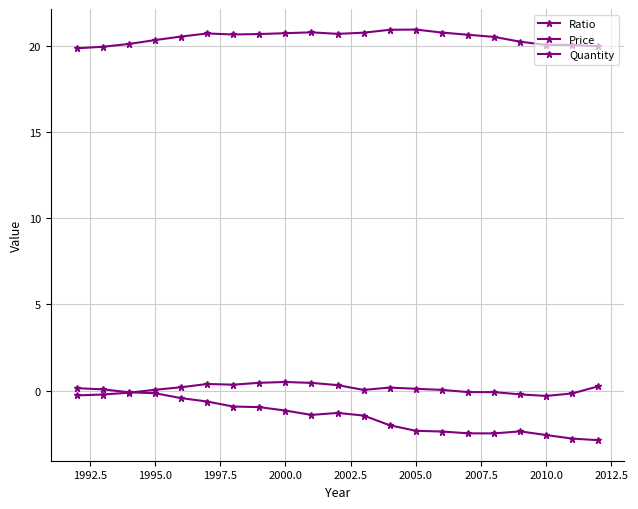

Reading left to right, extract all data points from this chart.

Ratio: 0.1	0.1	-0.1	-0.2	-0.4	-0.6	-0.9	-1.0	-1.2	-1.4	-1.3	-1.5	-2.0	-2.3	-2.4	-2.5	-2.5	-2.4	-2.6	-2.8	-2.9
Price: -0.3	-0.2	-0.1	0.0	0.2	0.4	0.3	0.4	0.5	0.4	0.3	0.0	0.2	0.1	0.0	-0.1	-0.1	-0.2	-0.3	-0.2	0.2
Quantity: 19.9	20.0	20.1	20.3	20.5	20.7	20.7	20.7	20.7	20.8	20.7	20.8	20.9	21.0	20.8	20.6	20.5	20.2	20.1	20.1	20.0